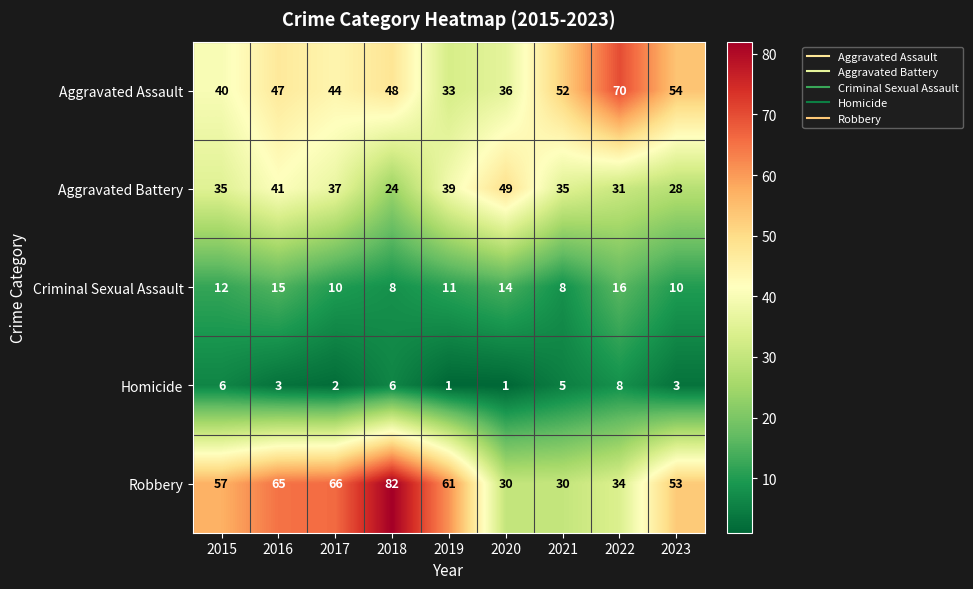

What is the difference between the maximum and second lowest values in the Criminal Sexual Assault series?

8